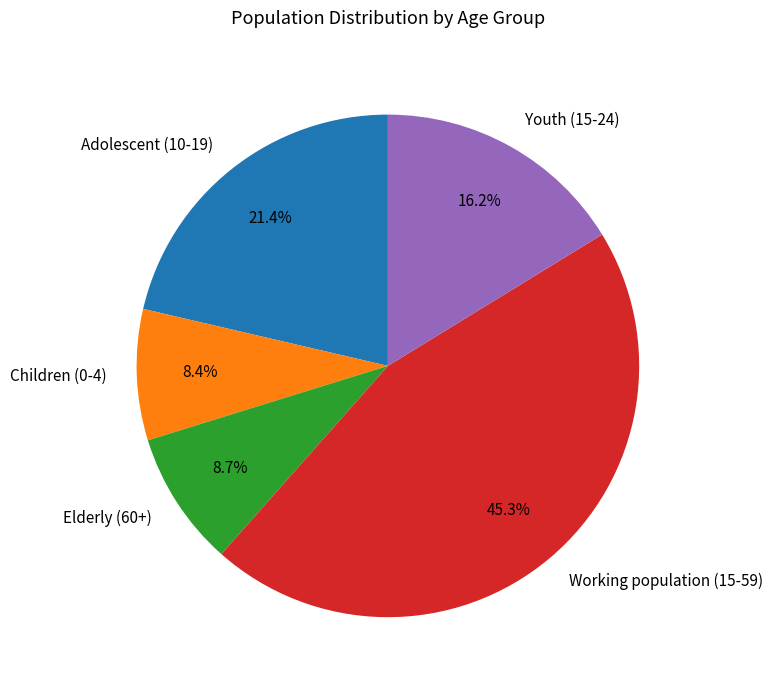

The Working population (15-59) slice represents 58% of the pie. True or false?

False